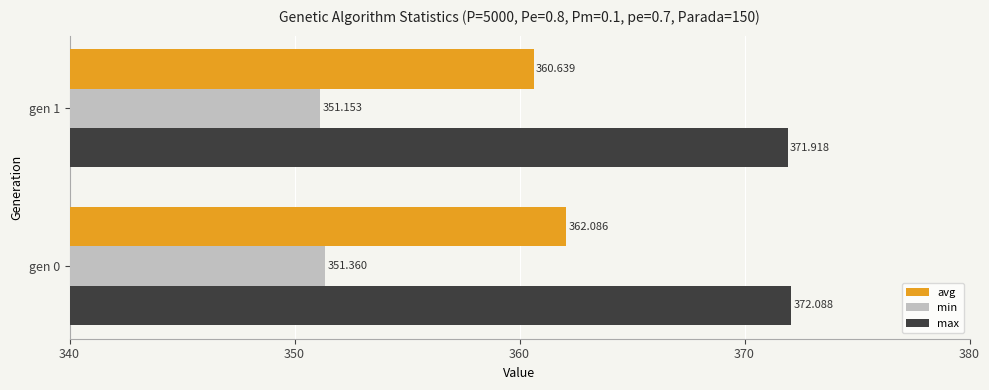

Which series has the widest spread of values?

avg